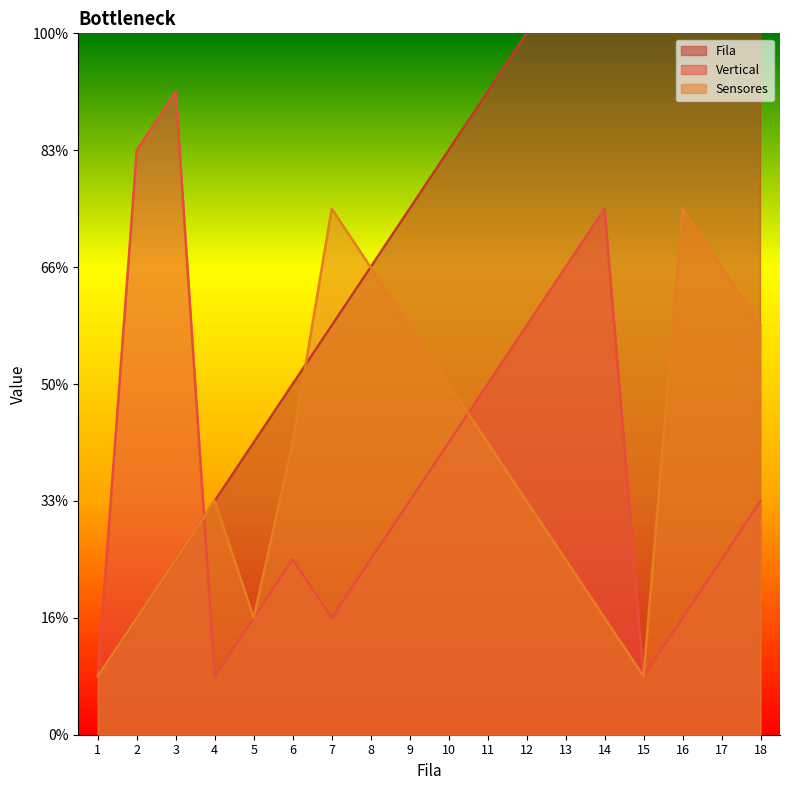

Is it true that Fila equals 12 at 12?

True